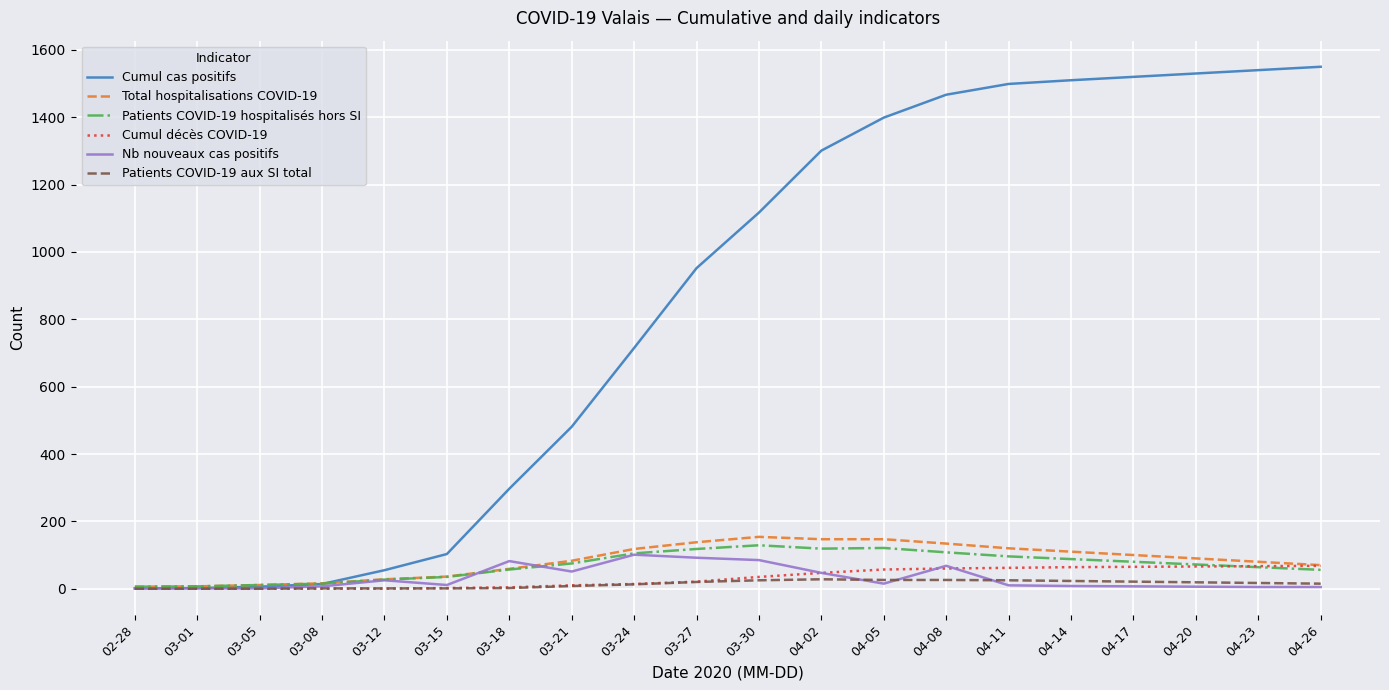

How many intersections are there between Cumul cas positifs and Patients COVID-19 hospitalisés hors SI?

1